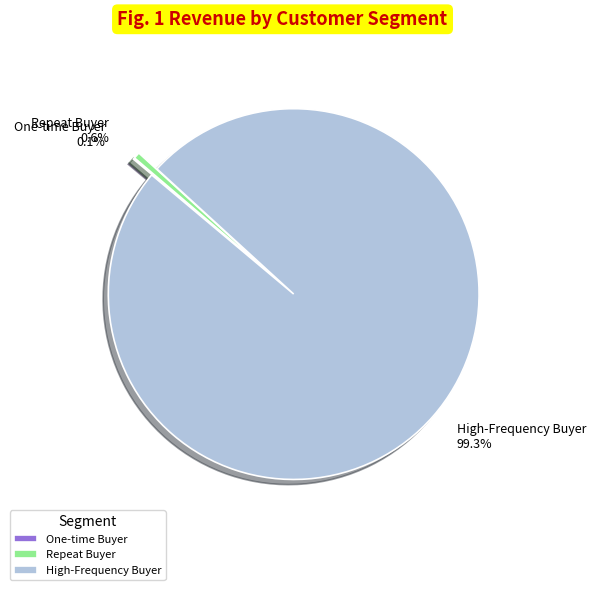

Which slice is the largest?

High-Frequency Buyer